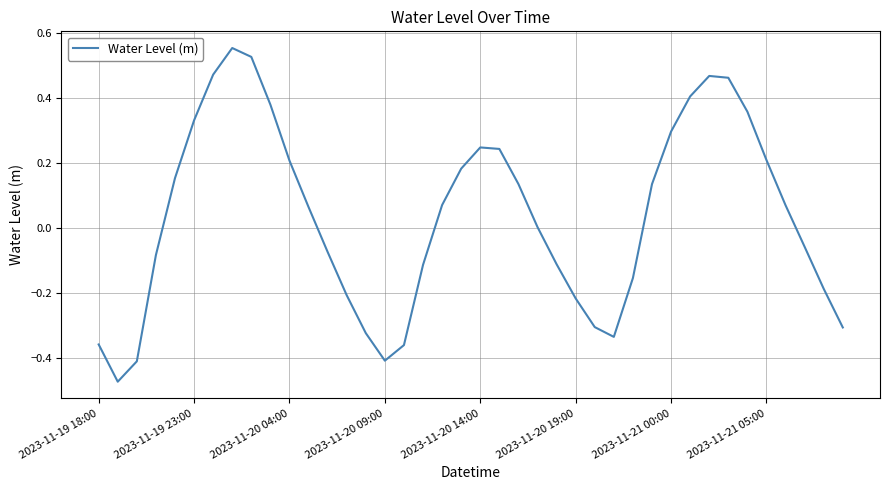

What is the difference between the maximum and minimum values?

1.0